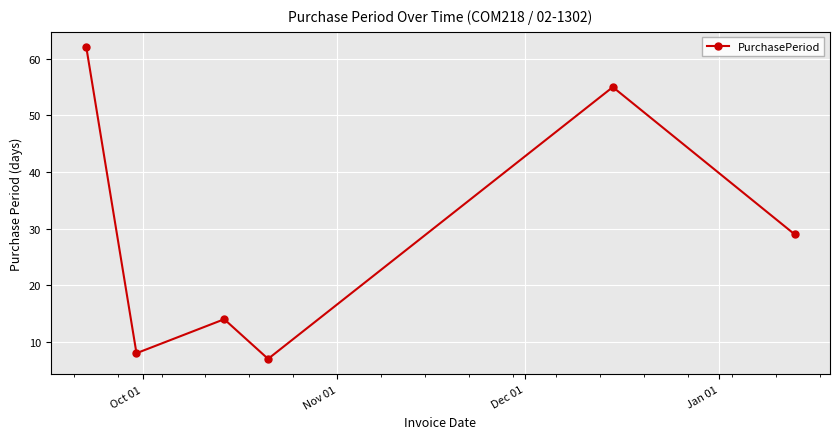

What is the difference between the maximum and minimum values?

55